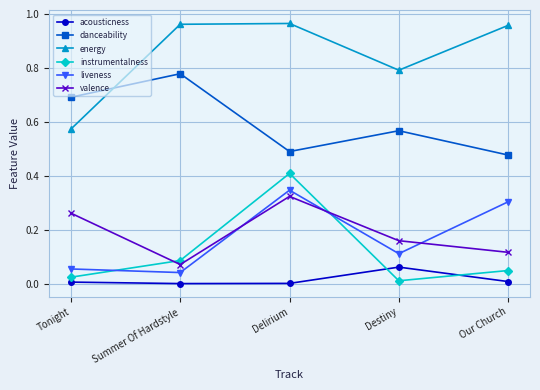

Which series changed the most between Tonight and Destiny?

energy